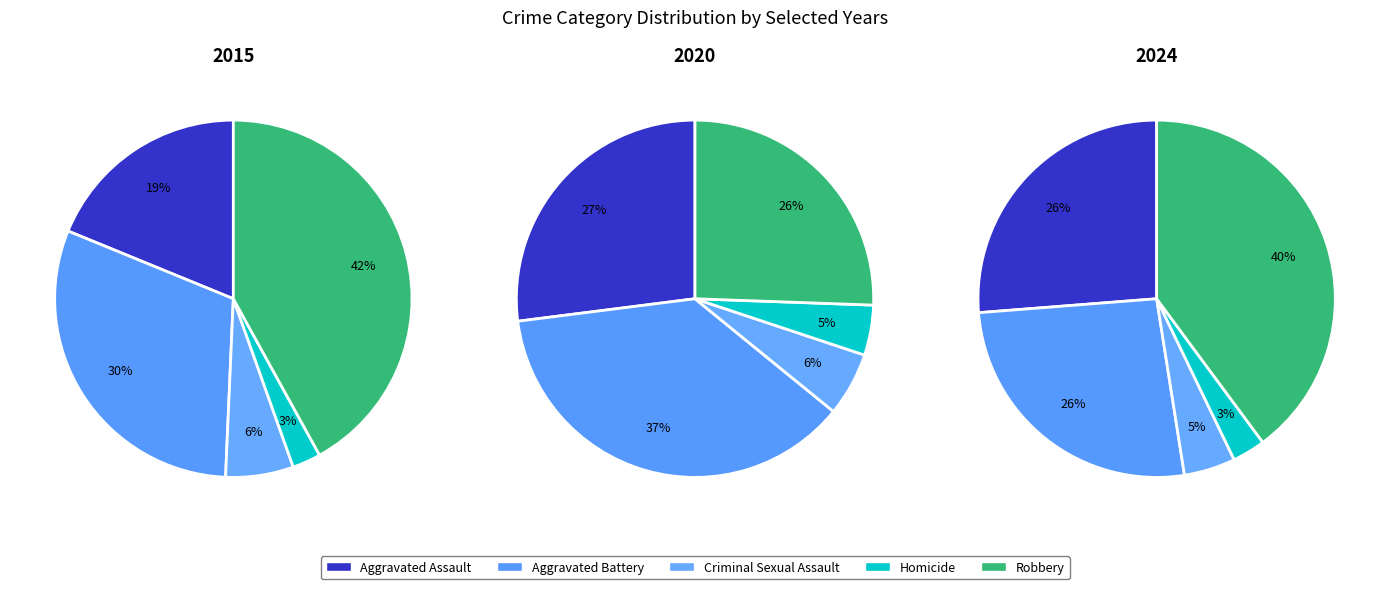

Do 9 and Robbery together represent more than half of the pie?

No